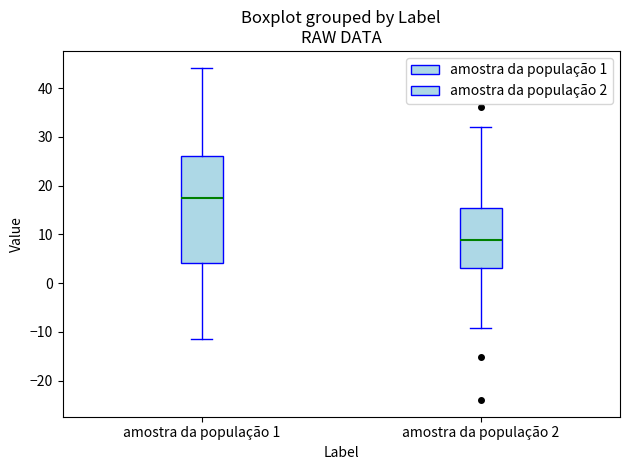

Comparing the boxes themselves (not the whiskers), which one is the tallest?

amostra da população 1